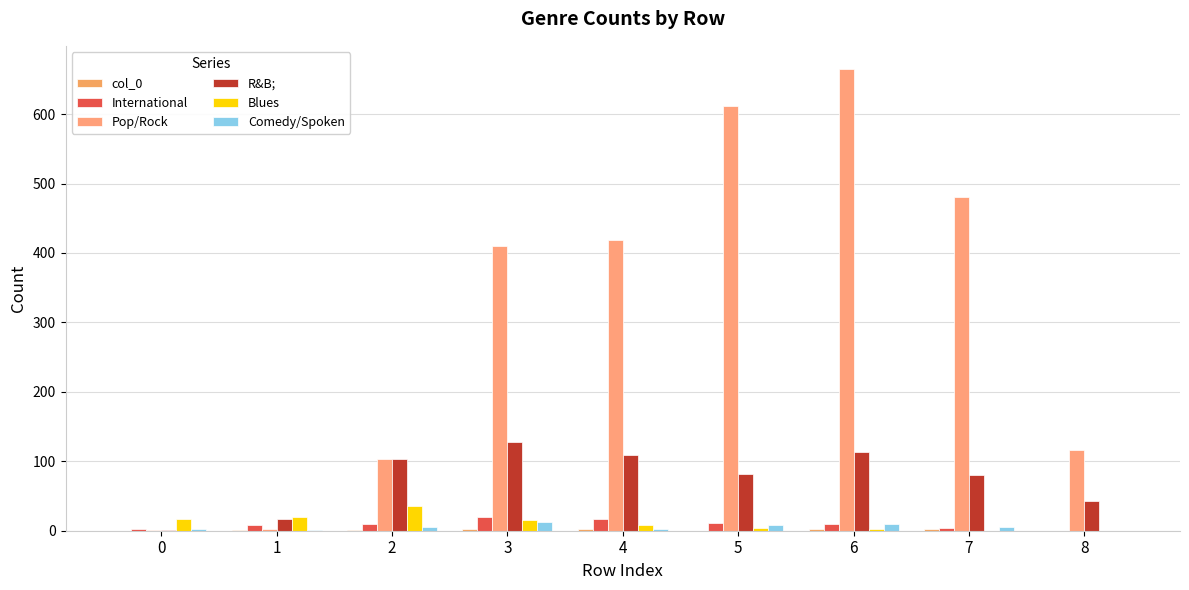

What is the total value across all series at 5?

716